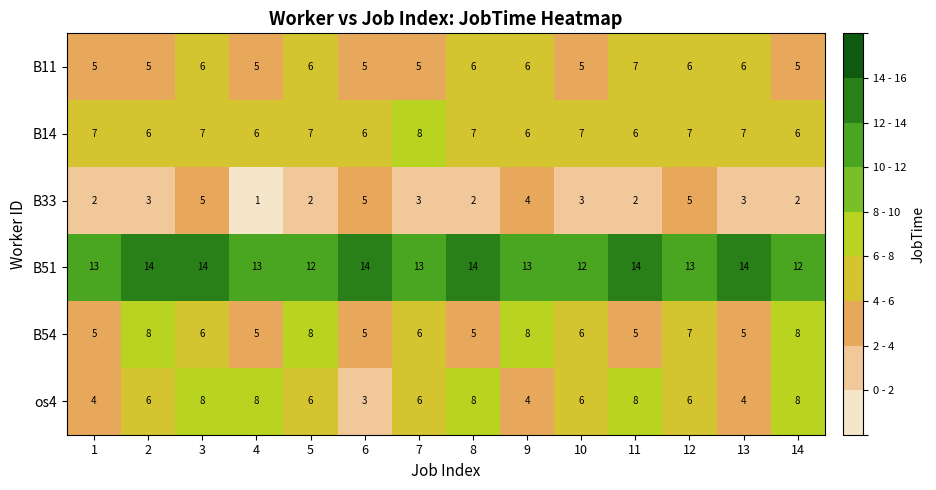

What is the minimum value for B54?

5